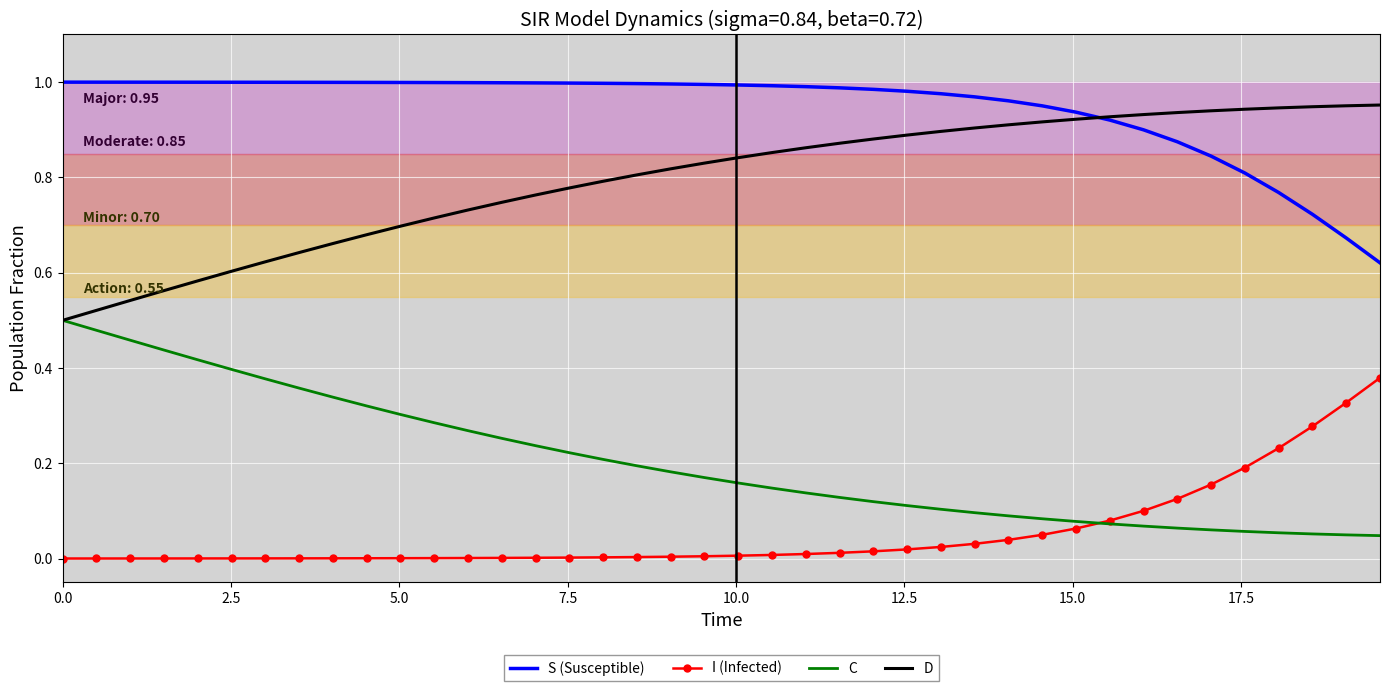

True or false: D and I (Infected) intersect in this chart.

False